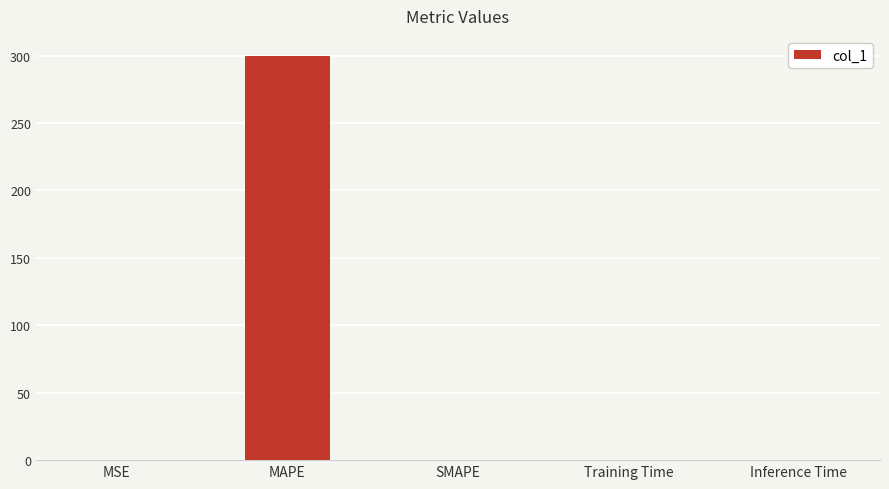

Between Training Time and MAPE, which is larger?

MAPE